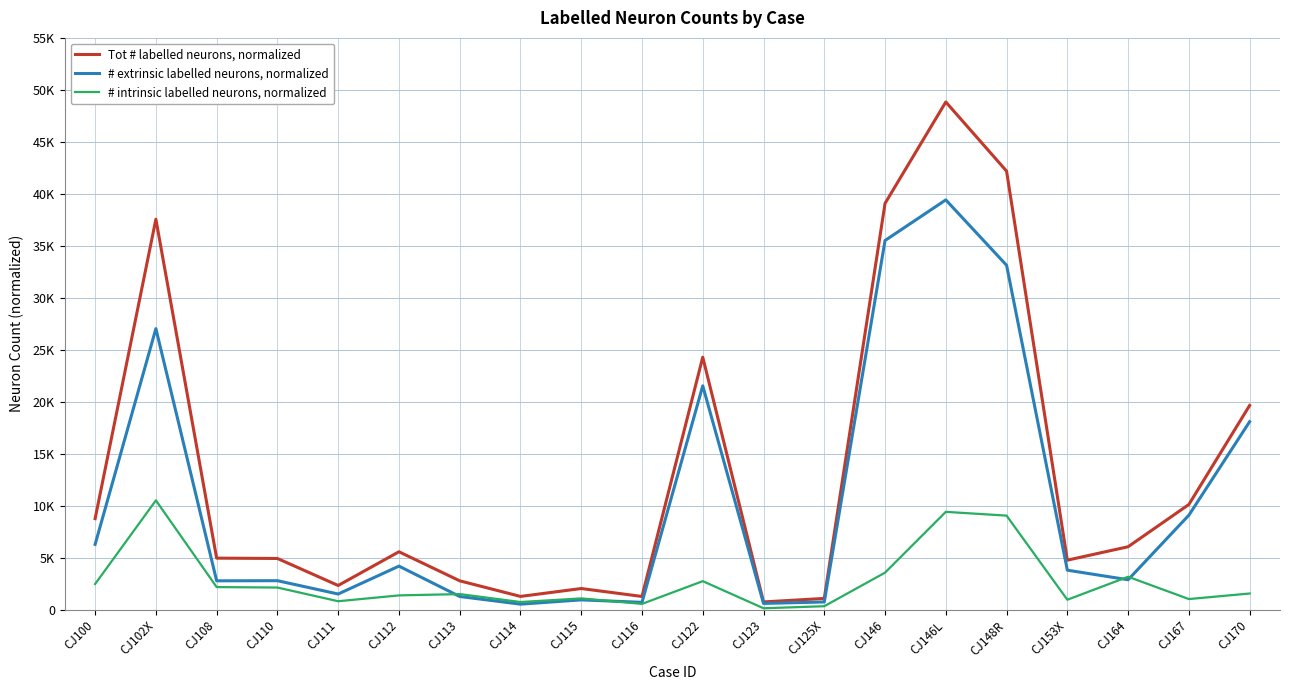

True or false: # extrinsic labelled neurons, normalized has a value of 9093 at CJ167.

True